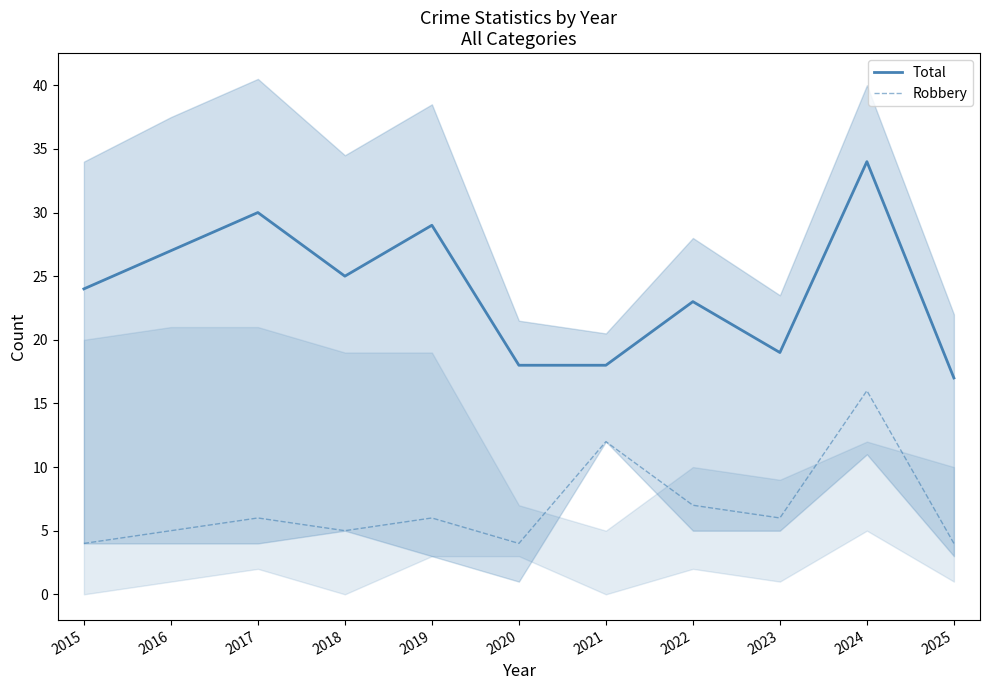

Between 2018 and 2025, which series saw the biggest shift?

Total